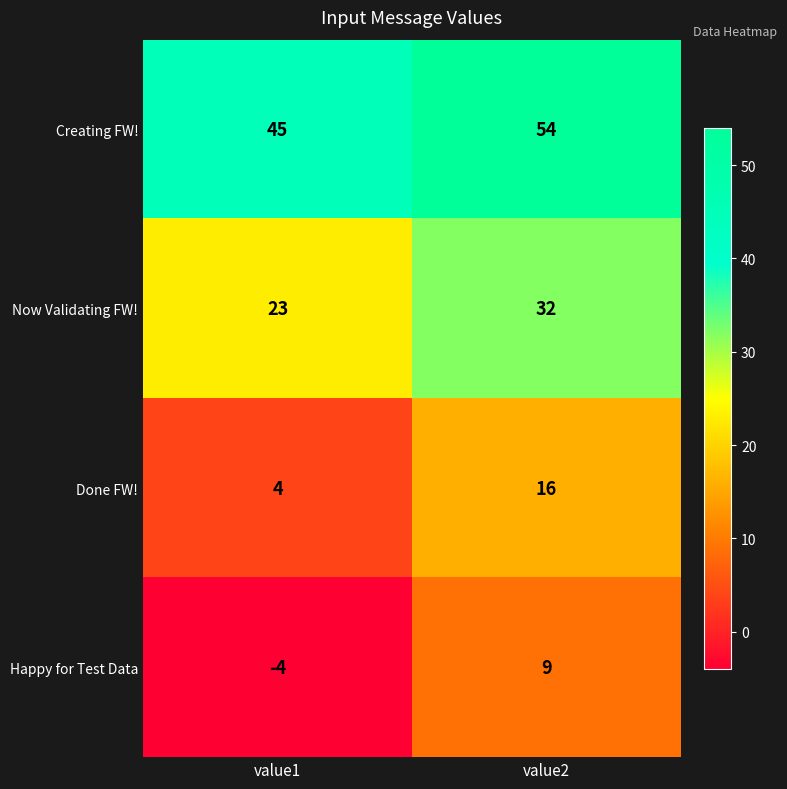

Reading left to right, list all the values displayed in this chart.

Creating FW!: 45	54
Now Validating FW!: 23	32
Done FW!: 4	16
Happy for Test Data: -4	9